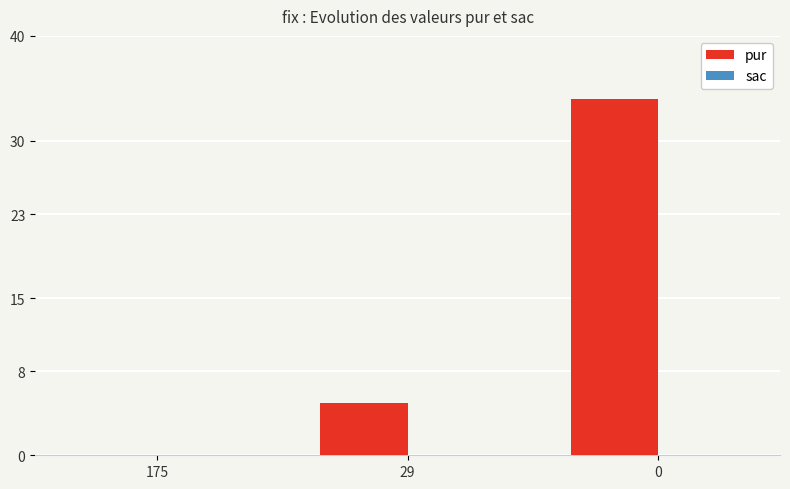

What is the maximum value shown in the chart?

34